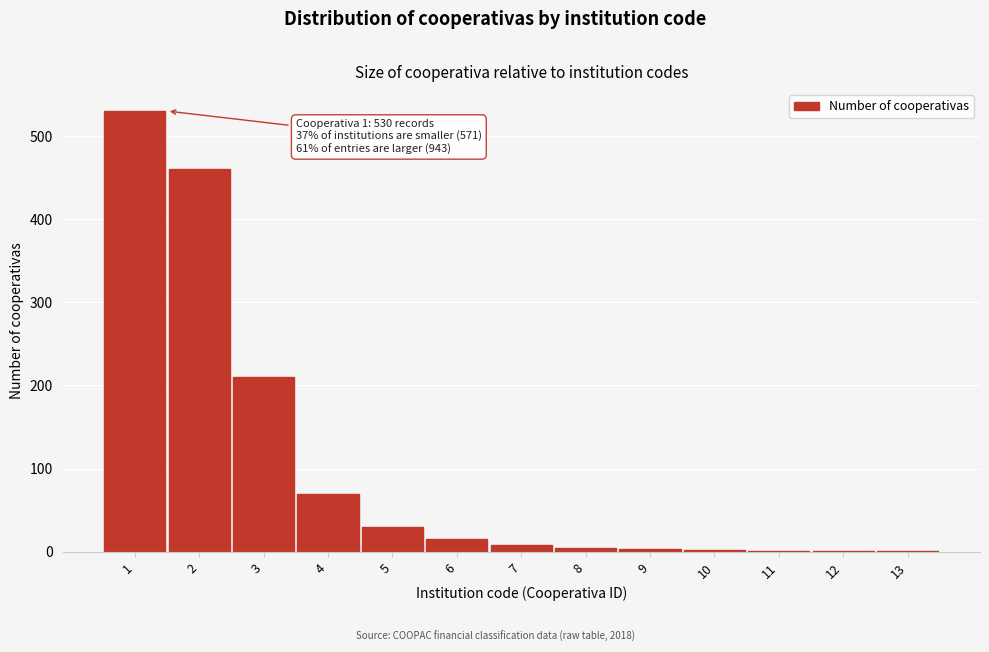

What is the greatest value displayed?

530